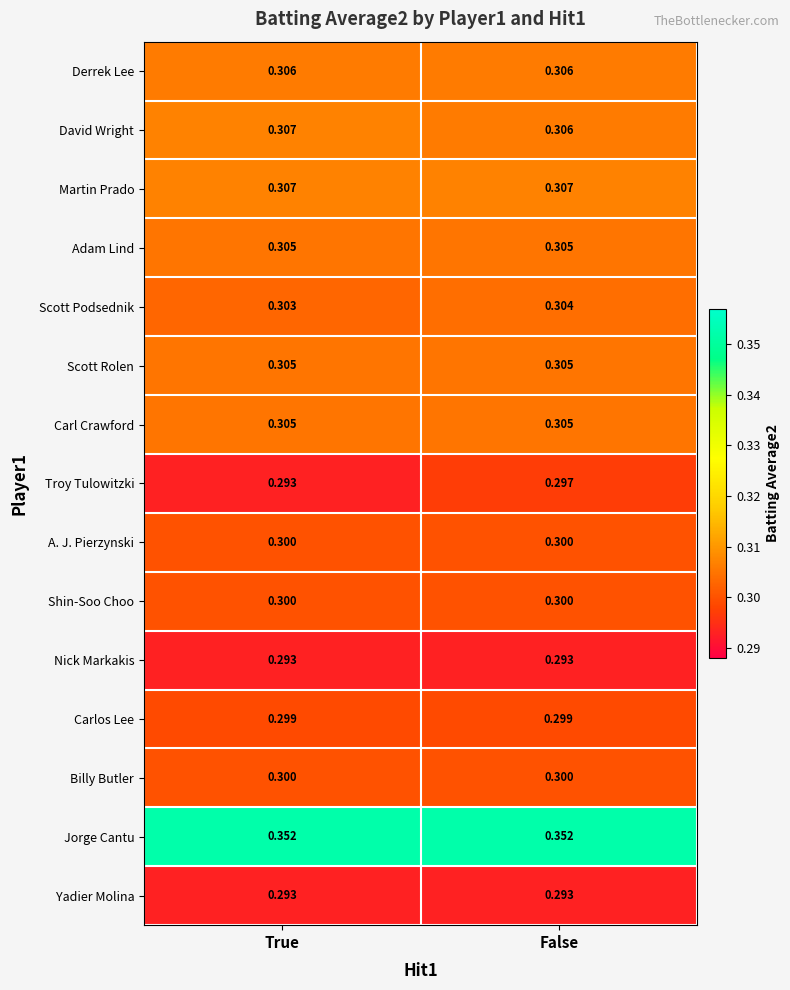

Rank the categories by Troy Tulowitzki value from highest to lowest.

False, True